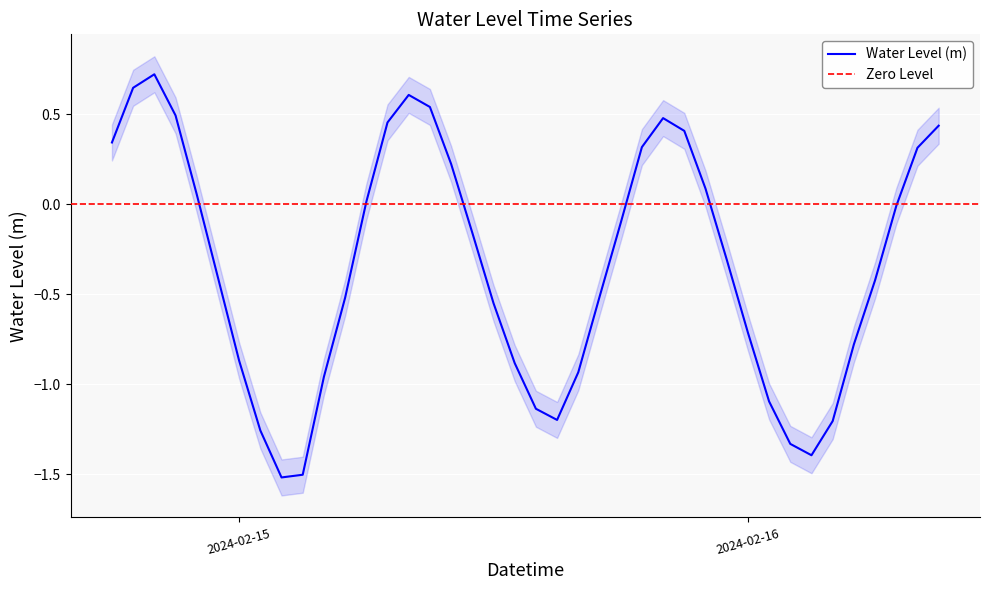

How many negative values are there?

24